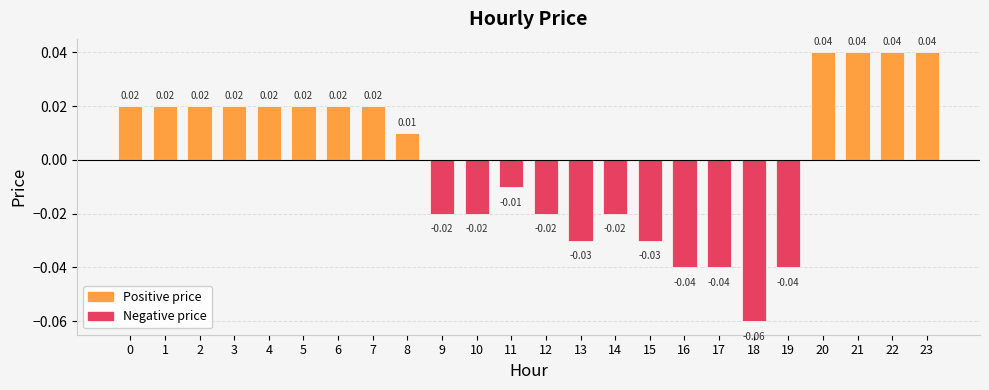

How many data points are less than 0?

11